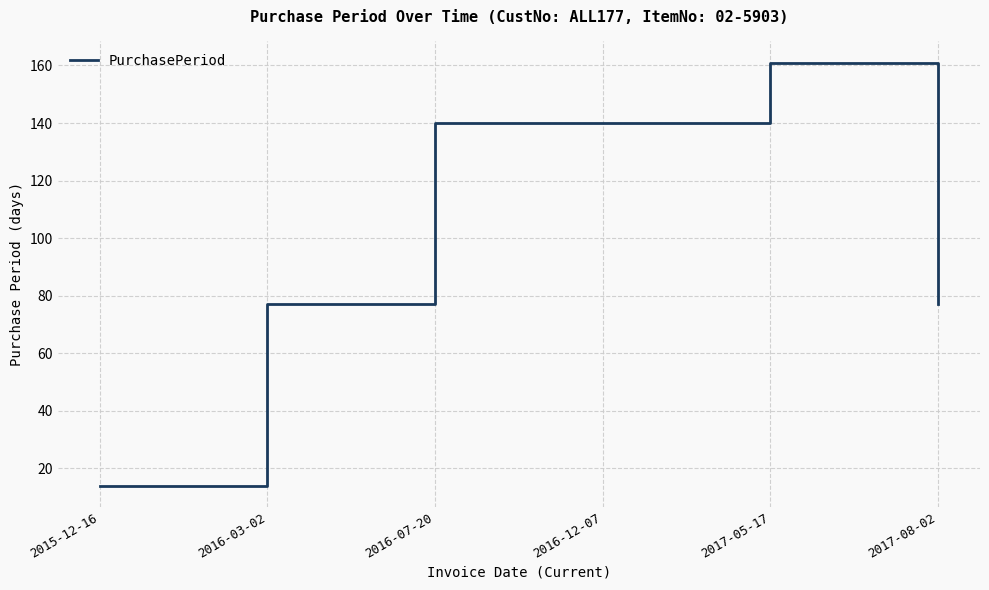

What is the change in value from 2015-12-16 to 2017-08-02?

+63